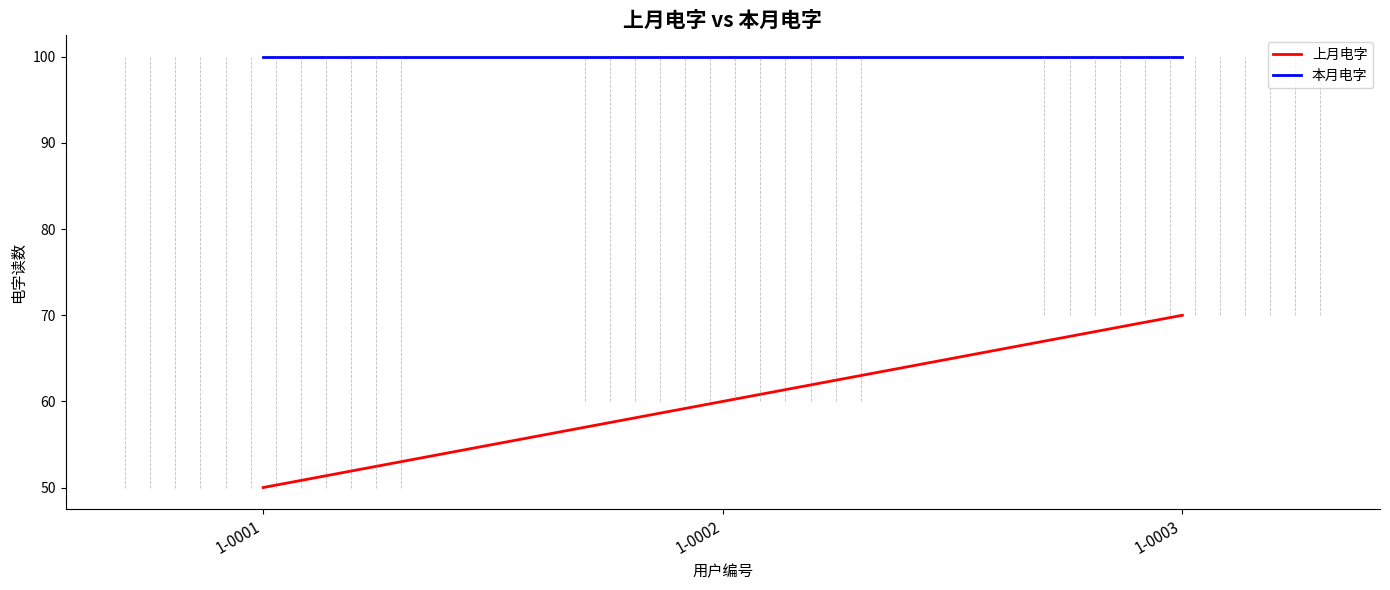

Reading left to right, extract all data points from this chart.

上月电字: 1-0001=50	1-0002=60	1-0003=70
本月电字: 1-0001=100	1-0002=100	1-0003=100